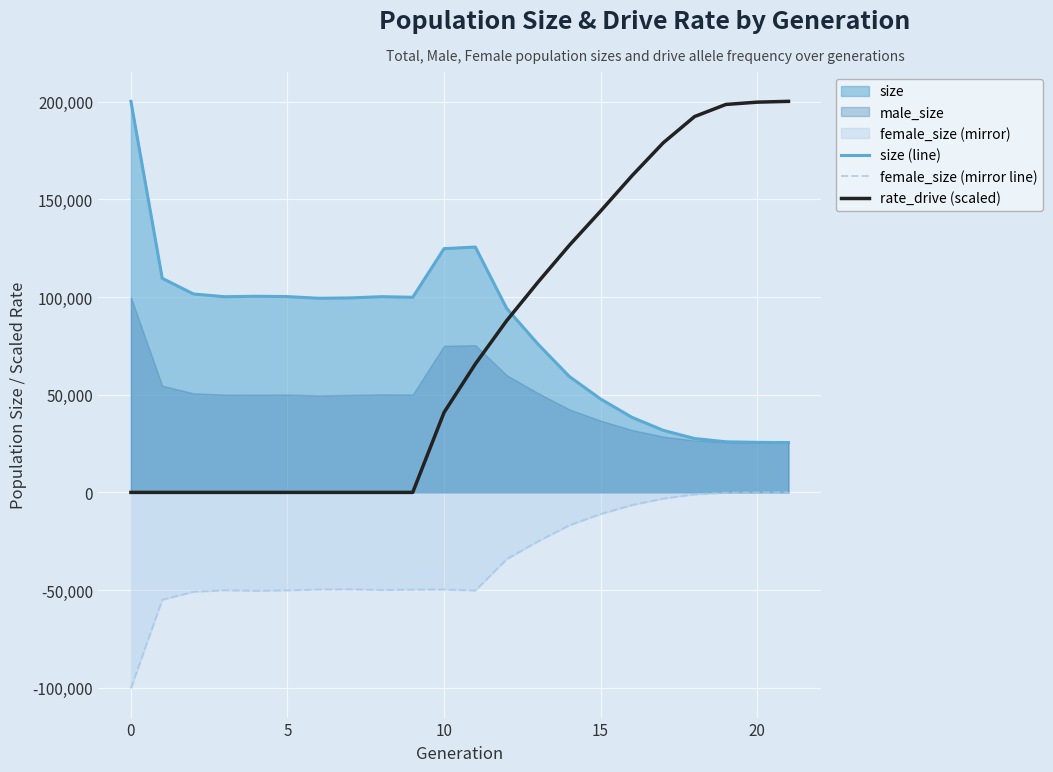

Reading right to left, what are all the values shown in this chart?

size (line): 25500.0	25607.0	25897.0	27574.0	31764.0	38429.0	47811.0	59347.0	75902.0	94183.0	125575.0	124770.0	99882.0	100184.0	99539.0	99369.0	100218.0	100400.0	100156.0	101548.0	109572.0	200157.0
female_size (mirror line): 0.0	-46.0	-187.0	-1007.0	-3186.0	-6480.0	-11082.0	-16849.0	-25062.0	-34193.0	-50209.0	-49731.0	-49776.0	-49962.0	-49623.0	-49718.0	-50106.0	-50351.0	-50075.0	-50859.0	-54948.0	-100241.0
rate_drive (scaled): 200157.0	199738.9	198564.8	192360.9	178927.7	162038.7	143983.5	126446.0	107607.2	87894.7	65744.6	40907.3	0.0	0.0	0.0	0.0	0.0	0.0	0.0	0.0	0.0	0.0